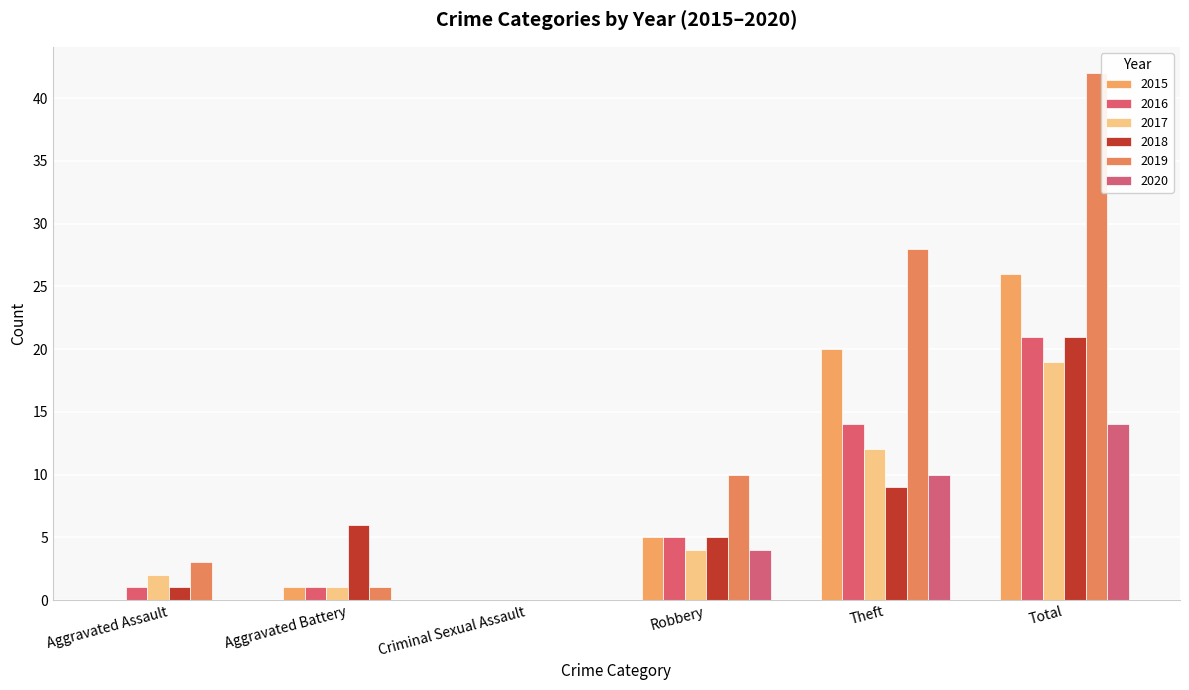

Which series has the largest range (max minus min)?

2019